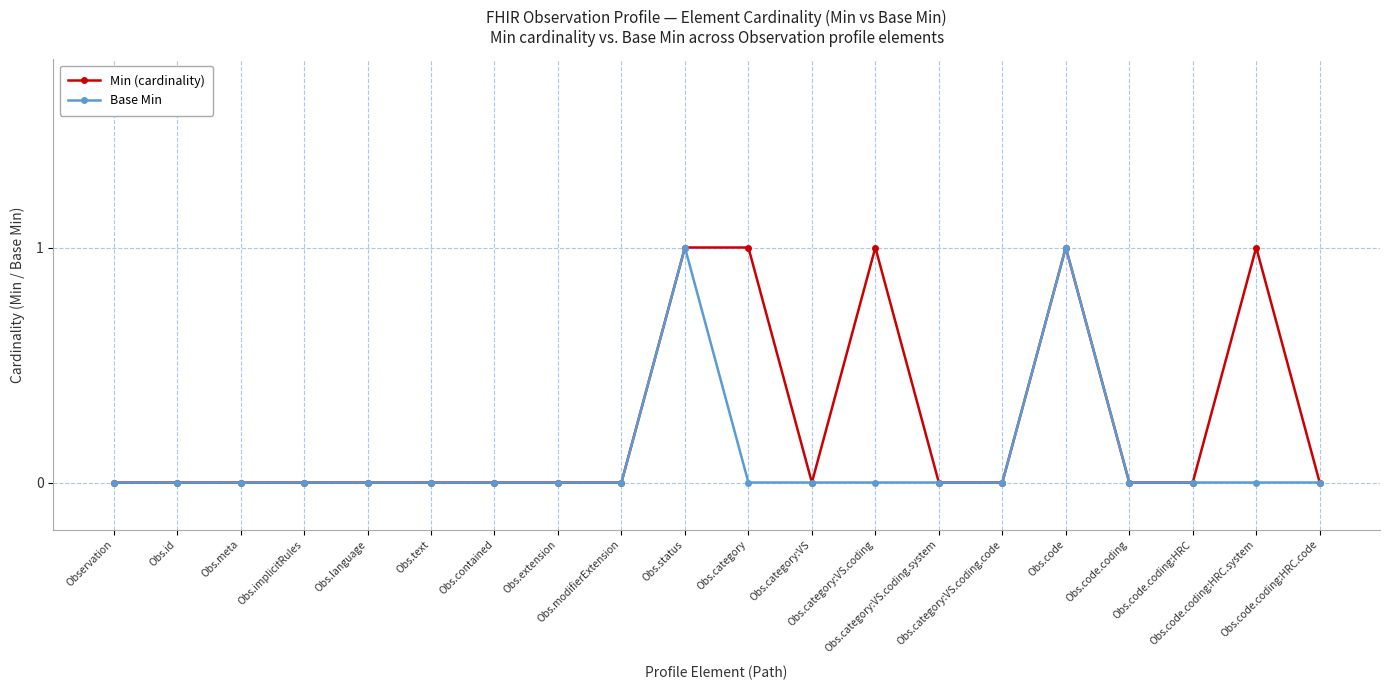

Is it true that Base Min equals 0 at Obs.implicitRules?

True